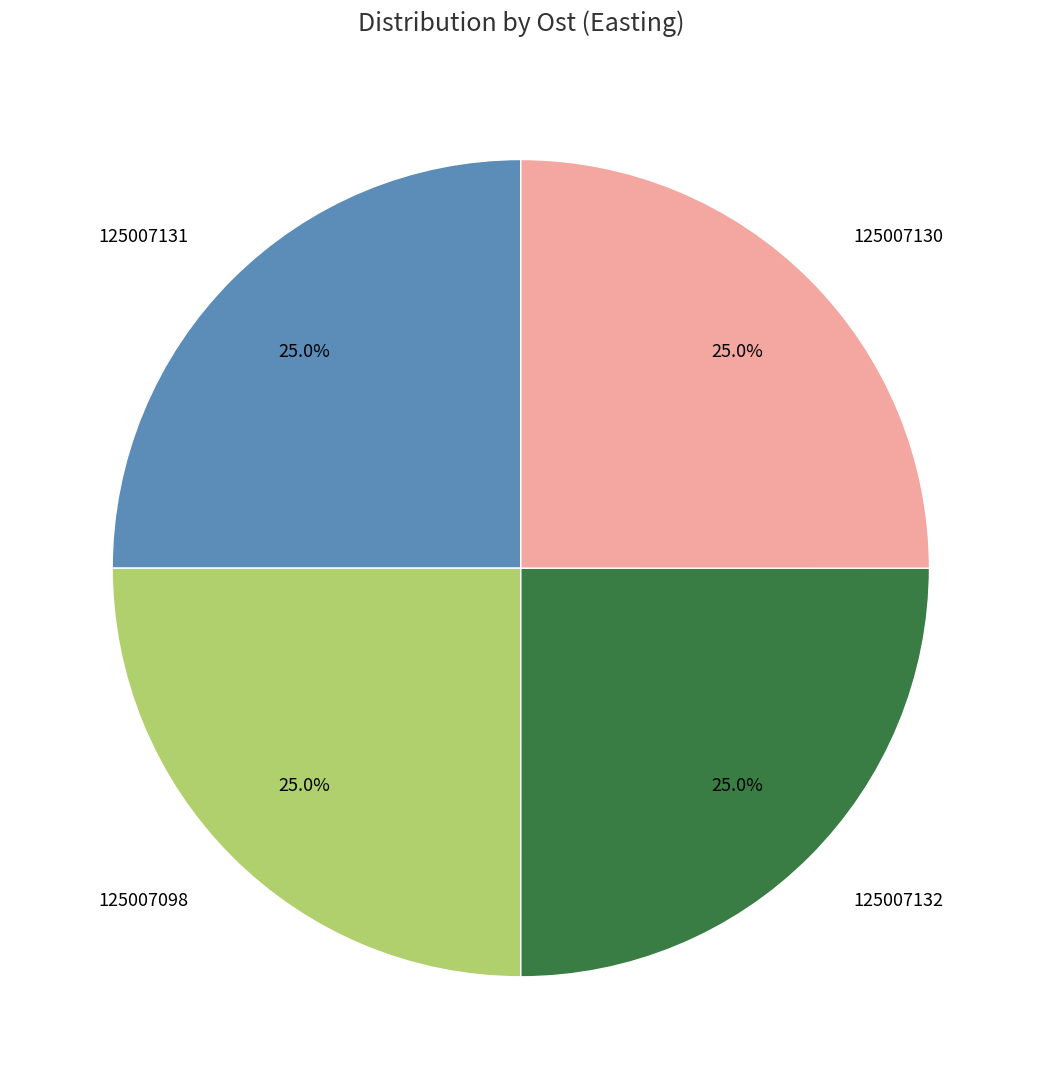

To the nearest percent, what is the average slice percentage?

25%